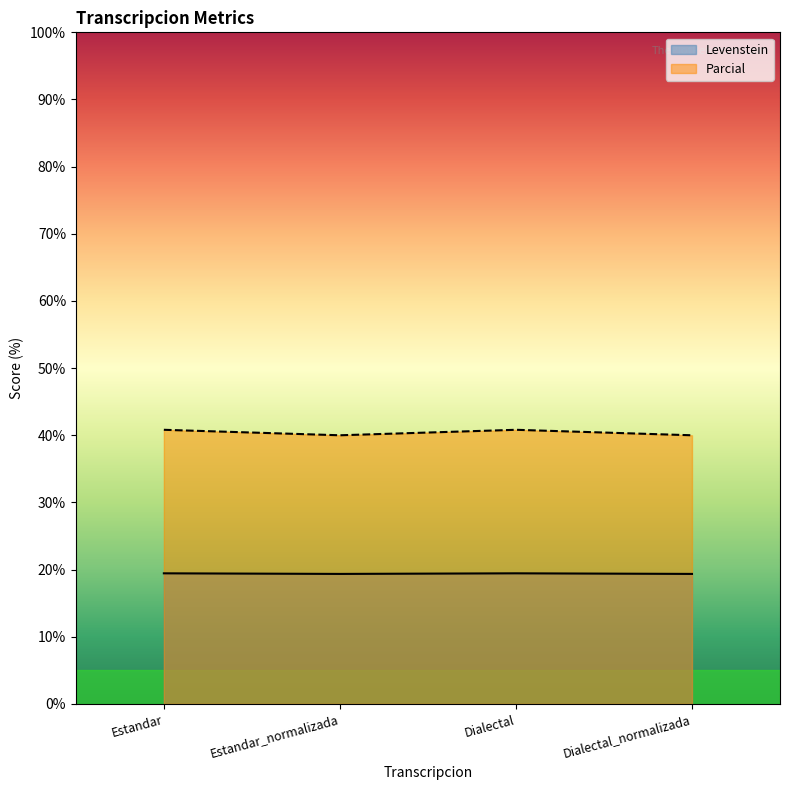

At Estandar_normalizada, list the series in order from largest to smallest.

Parcial, Levenstein